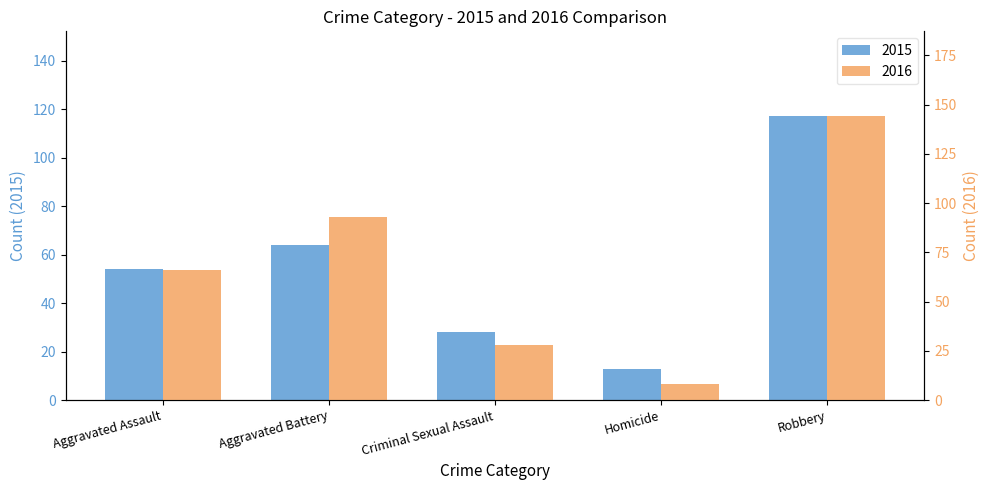

Which series has the largest total across all categories?

2016